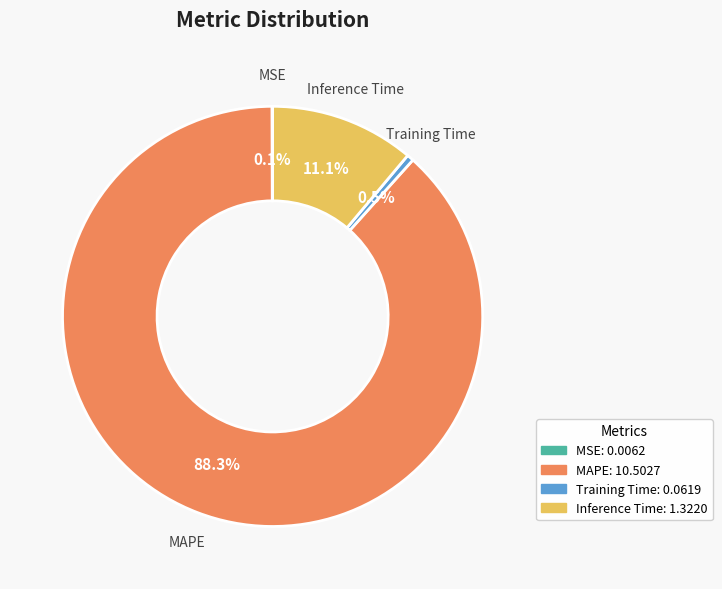

What is the largest slice in the pie chart?

MAPE